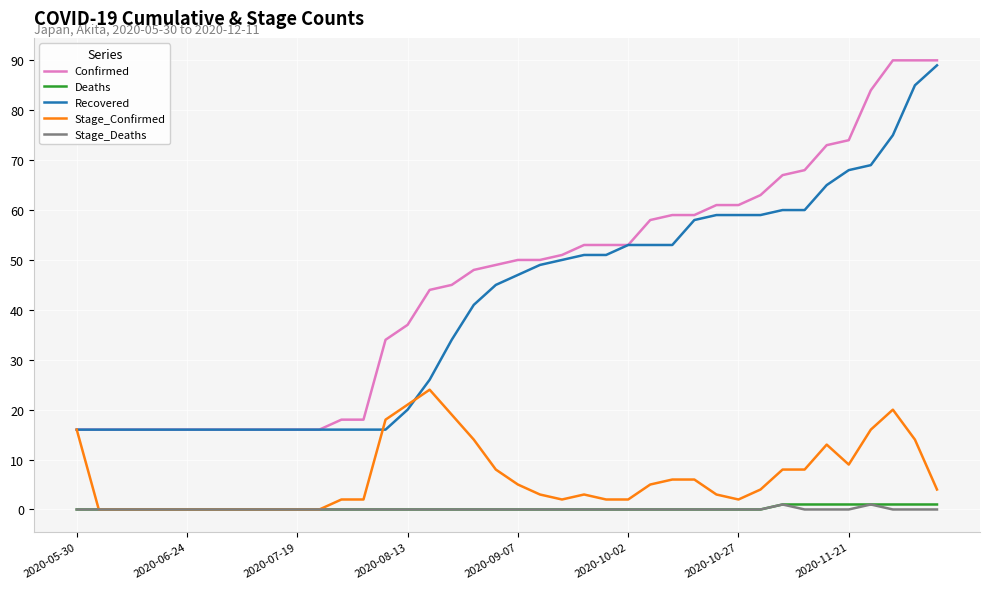

Which series has the largest total across all categories?

Confirmed